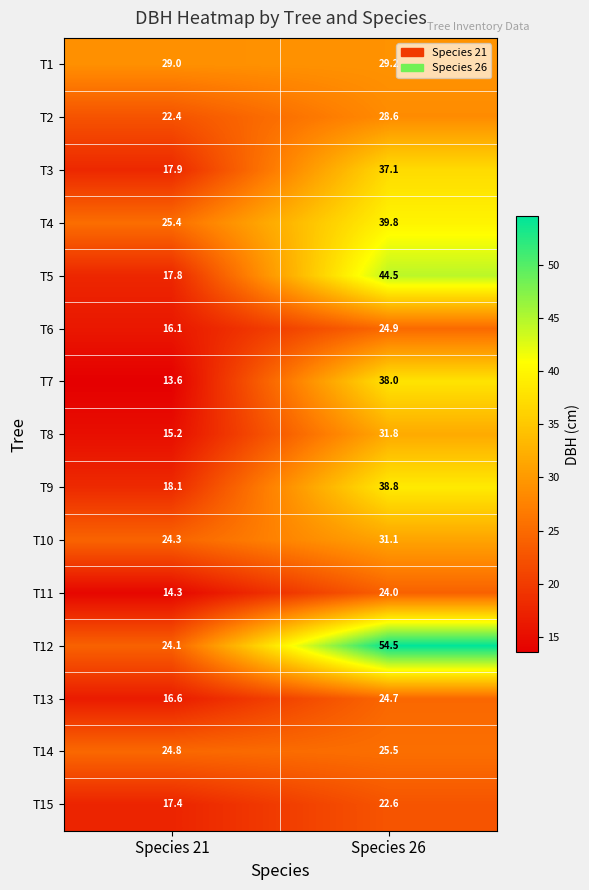

Where is T3 nearest to the value 27?

Species 21